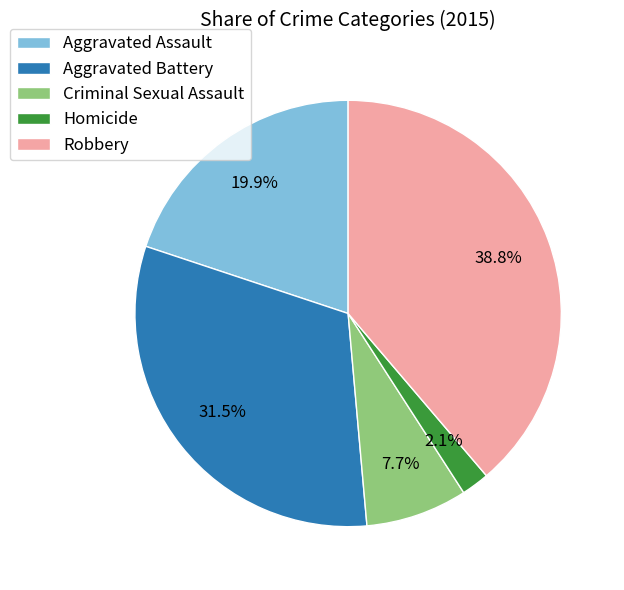

The Robbery slice represents 39% of the pie. True or false?

True